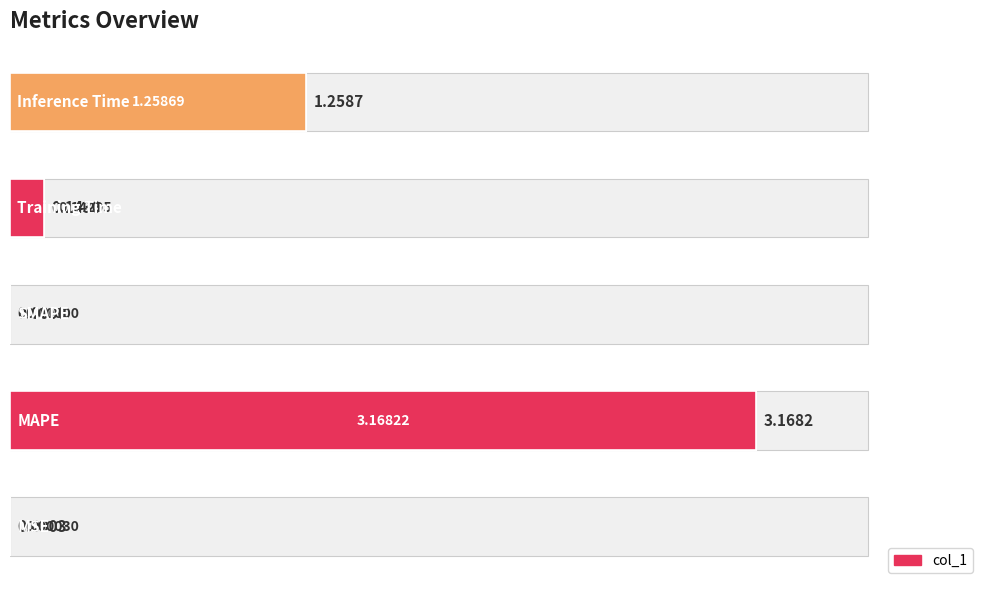

Count the number of values greater than 0.

4